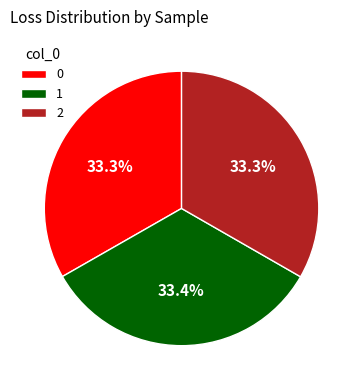

Does 1 represent more than half of the total?

No